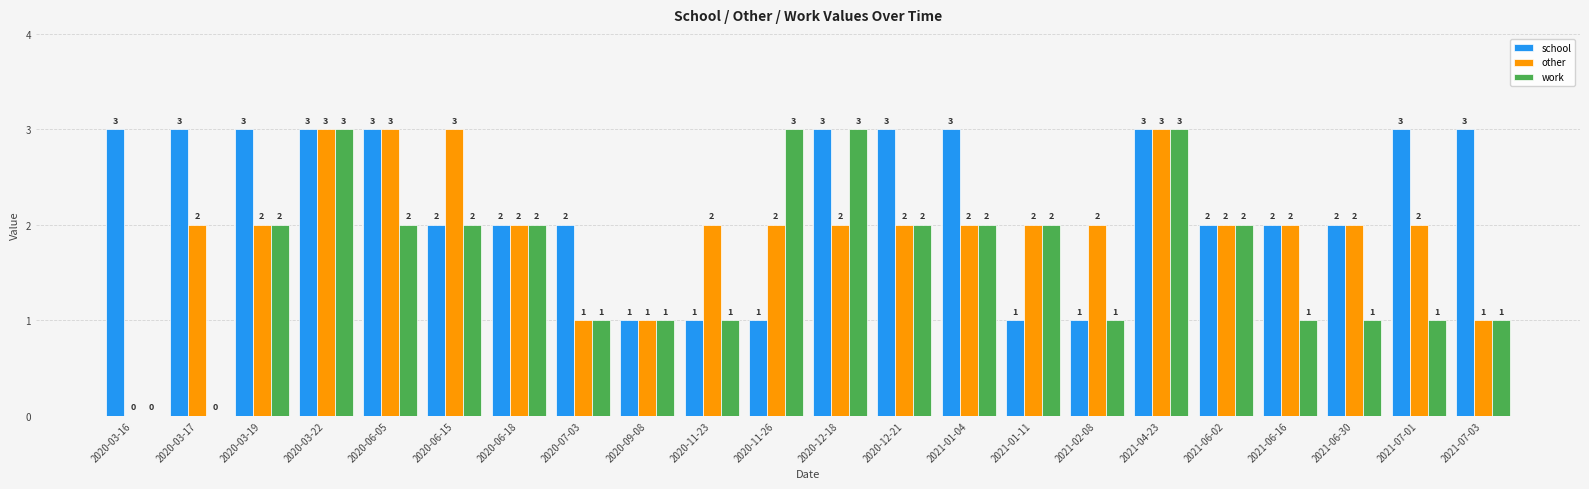

Reading left to right, what are all the values shown in this chart?

school: 3	3	3	3	3	2	2	2	1	1	1	3	3	3	1	1	3	2	2	2	3	3
other: 0	2	2	3	3	3	2	1	1	2	2	2	2	2	2	2	3	2	2	2	2	1
work: 0	0	2	3	2	2	2	1	1	1	3	3	2	2	2	1	3	2	1	1	1	1